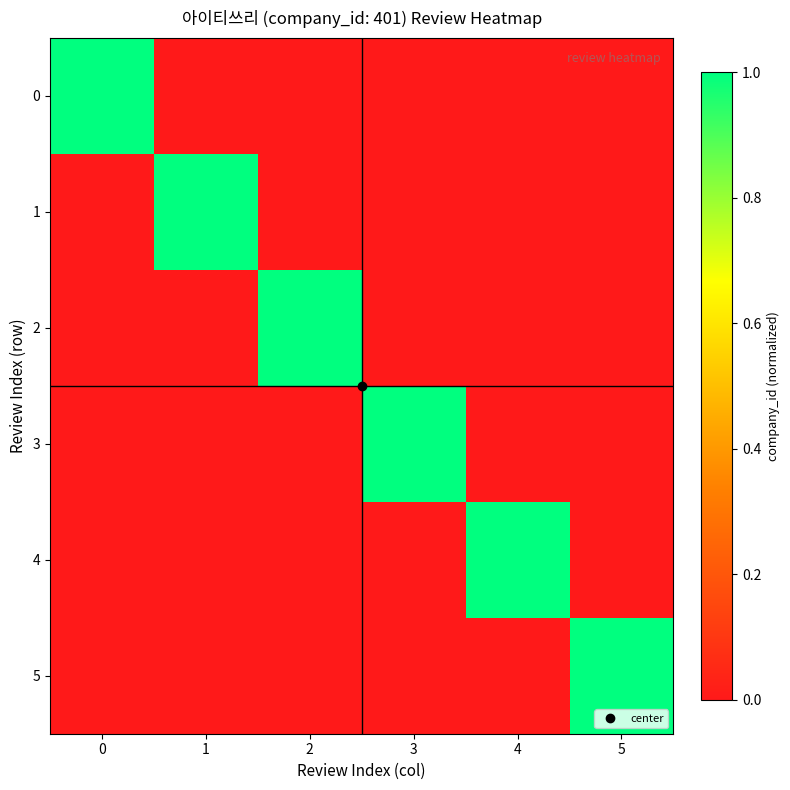

Reading right to left, list all the values displayed in this chart.

0: 5=0.0	4=0.0	3=0.0	2=0.0	1=0.0	0=1.0
1: 5=0.0	4=0.0	3=0.0	2=0.0	1=1.0	0=0.0
2: 5=0.0	4=0.0	3=0.0	2=1.0	1=0.0	0=0.0
3: 5=0.0	4=0.0	3=1.0	2=0.0	1=0.0	0=0.0
4: 5=0.0	4=1.0	3=0.0	2=0.0	1=0.0	0=0.0
5: 5=1.0	4=0.0	3=0.0	2=0.0	1=0.0	0=0.0